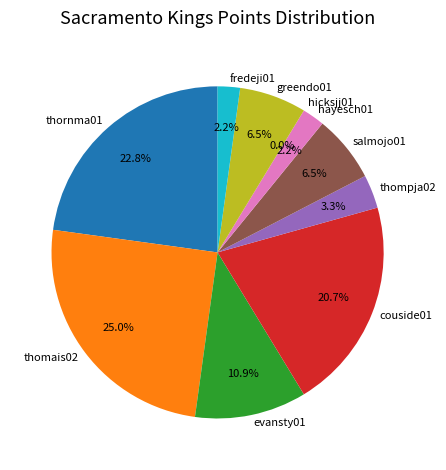

Rank the categories by value from lowest to highest.

hicksjj01, hayesch01, fredeji01, thompja02, salmojo01, greendo01, evansty01, couside01, thornma01, thomais02